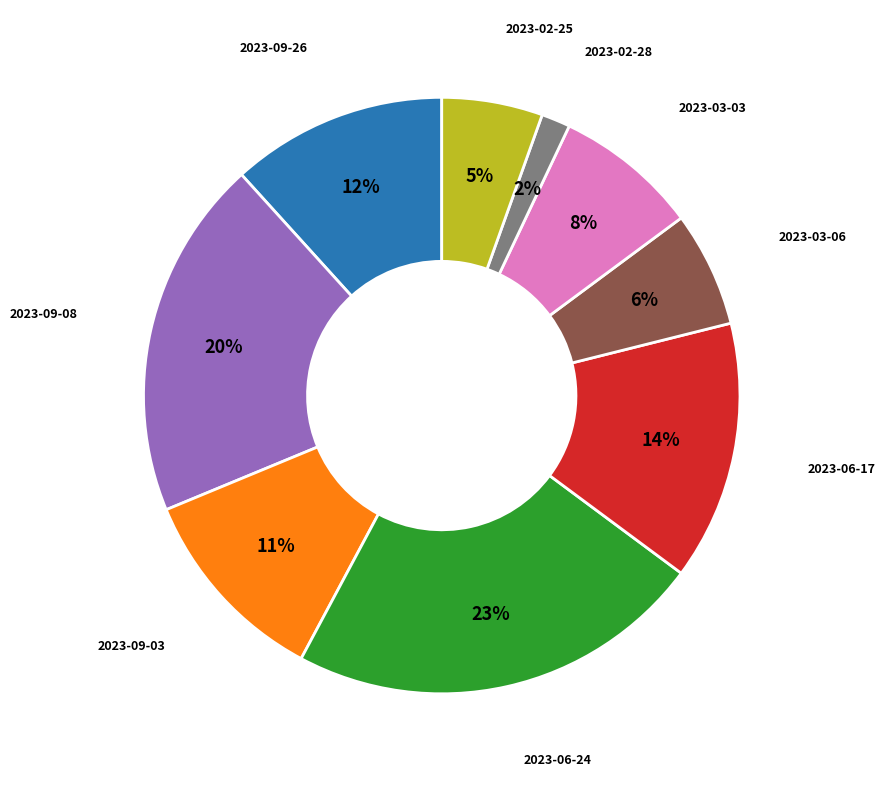

Which has a higher value, 2023-03-06 or 2023-03-03?

2023-03-03